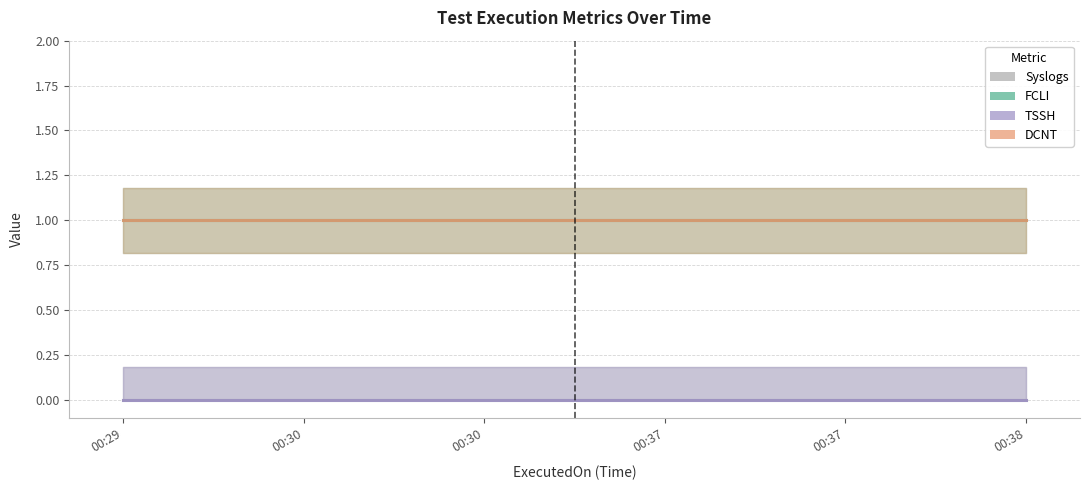

What is the value of the DCNT point at the 3rd from the left?

1